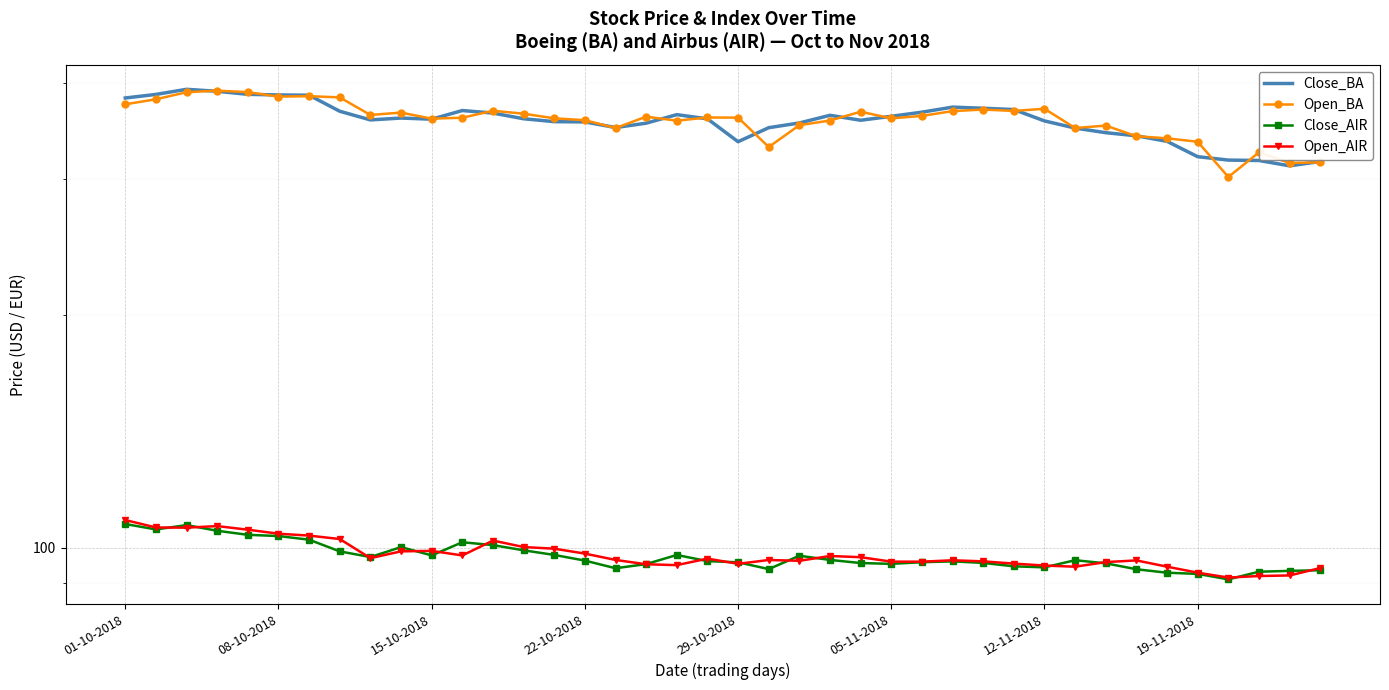

What is the sum of all Close_AIR values?

3903.7